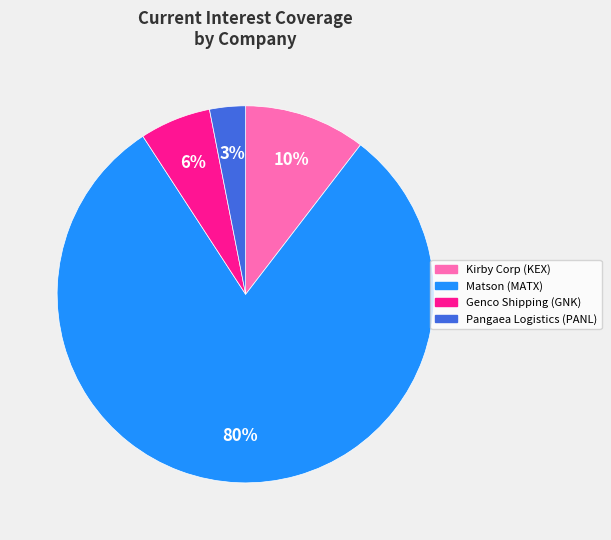

To the nearest percent, what is the average slice percentage?

25%